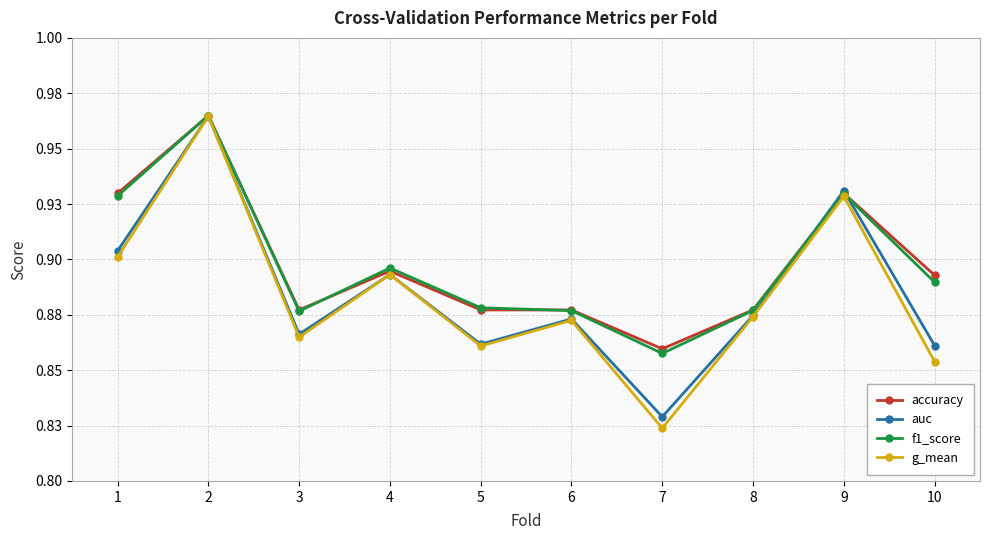

Reading left to right, what are all the values shown in this chart?

accuracy: 0.9	1.0	0.9	0.9	0.9	0.9	0.9	0.9	0.9	0.9
auc: 0.9	1.0	0.9	0.9	0.9	0.9	0.8	0.9	0.9	0.9
f1_score: 0.9	1.0	0.9	0.9	0.9	0.9	0.9	0.9	0.9	0.9
g_mean: 0.9	1.0	0.9	0.9	0.9	0.9	0.8	0.9	0.9	0.9